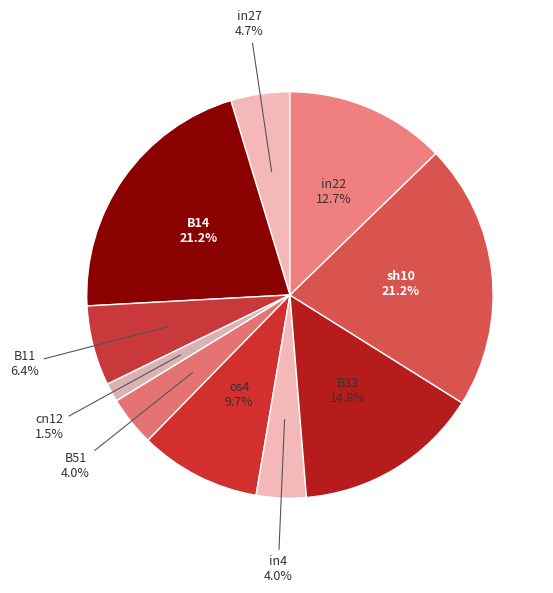

To the nearest percent, what percentage of the pie is in4?

4%